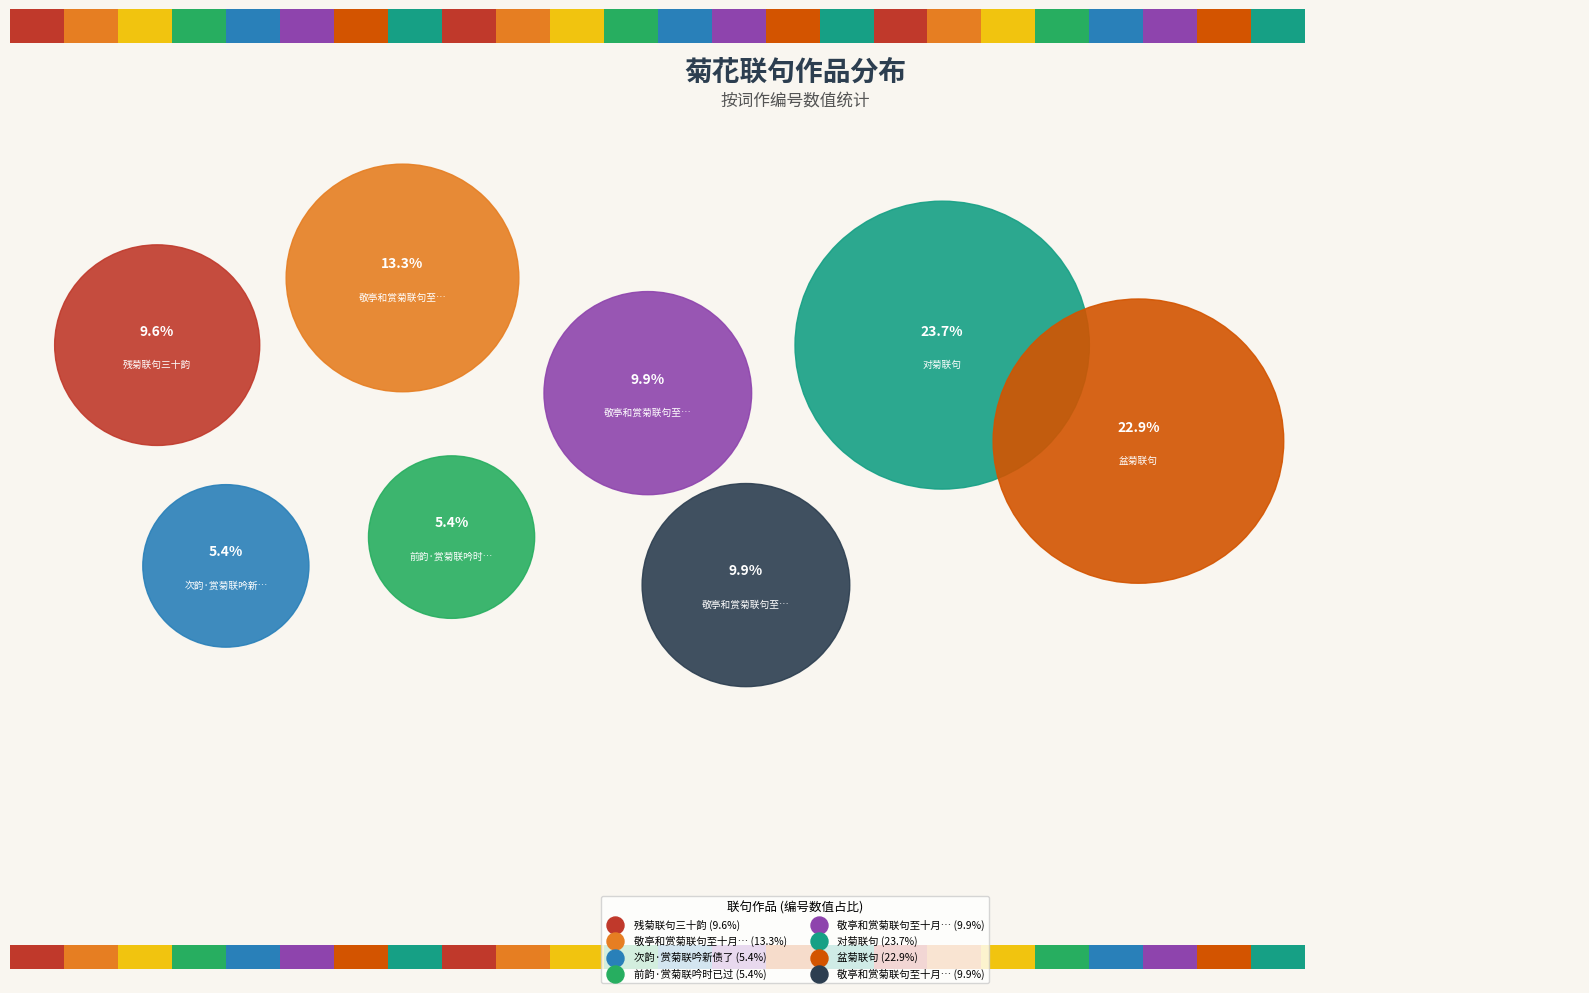

Is it true that 敬亭和赏菊联句至十月未已次韵奉谑且为芍药寻盟二首 其一 is 10% of the pie?

True